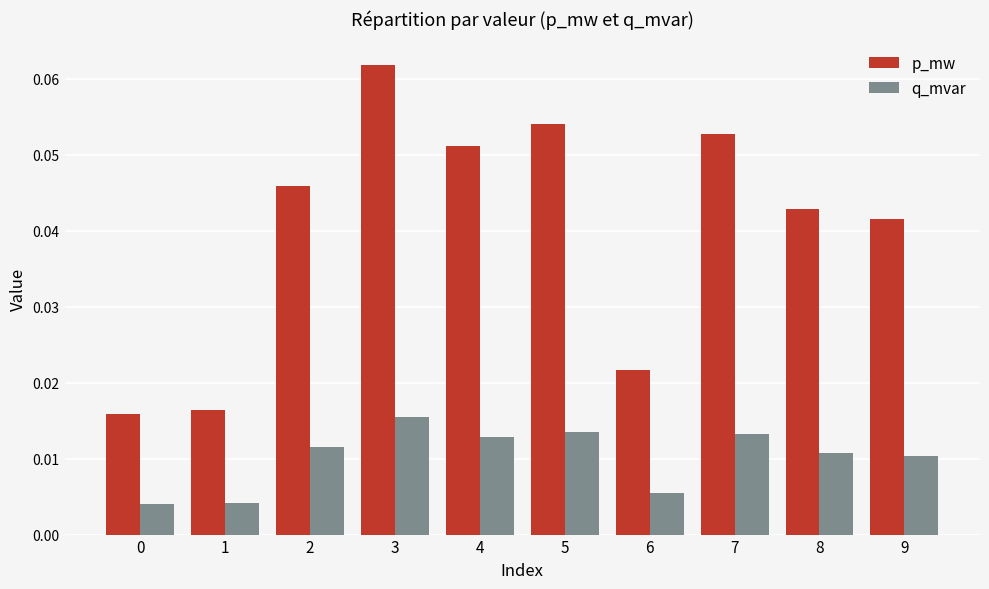

Does the chart contain stacked bars?

No